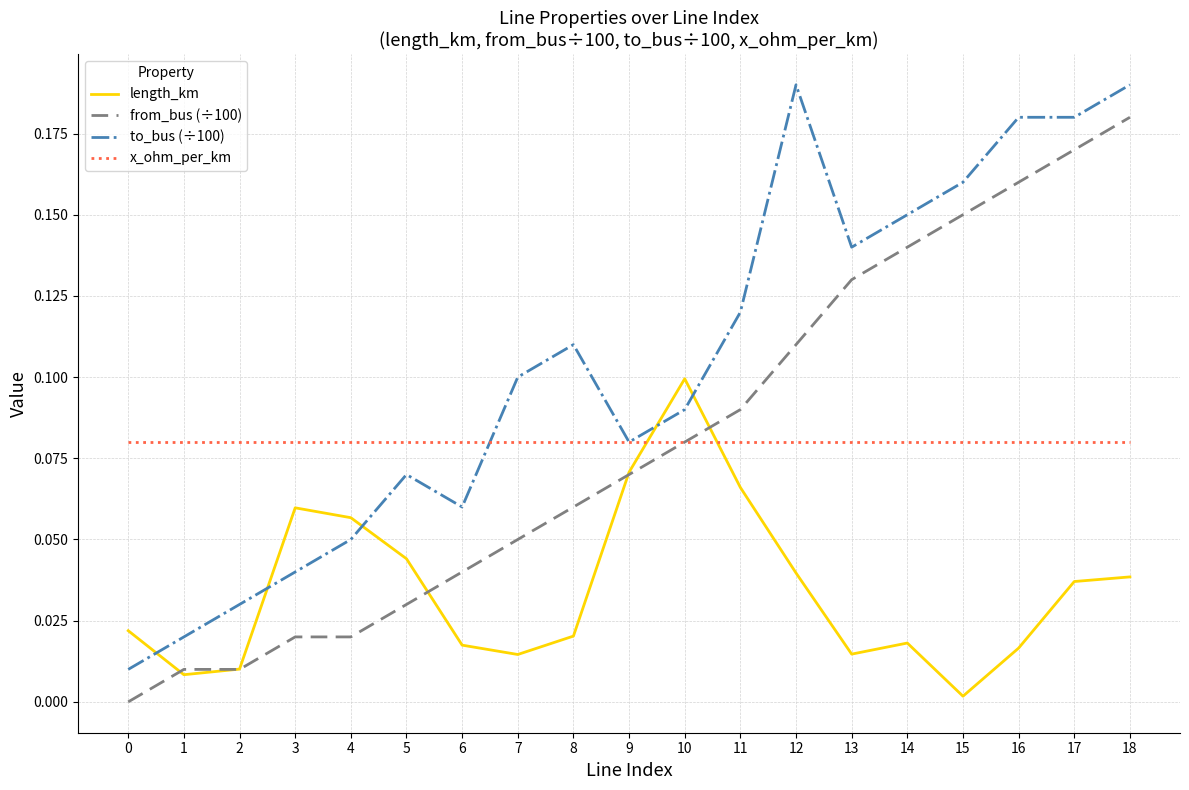

Which series has the largest total across all categories?

to_bus (÷100)